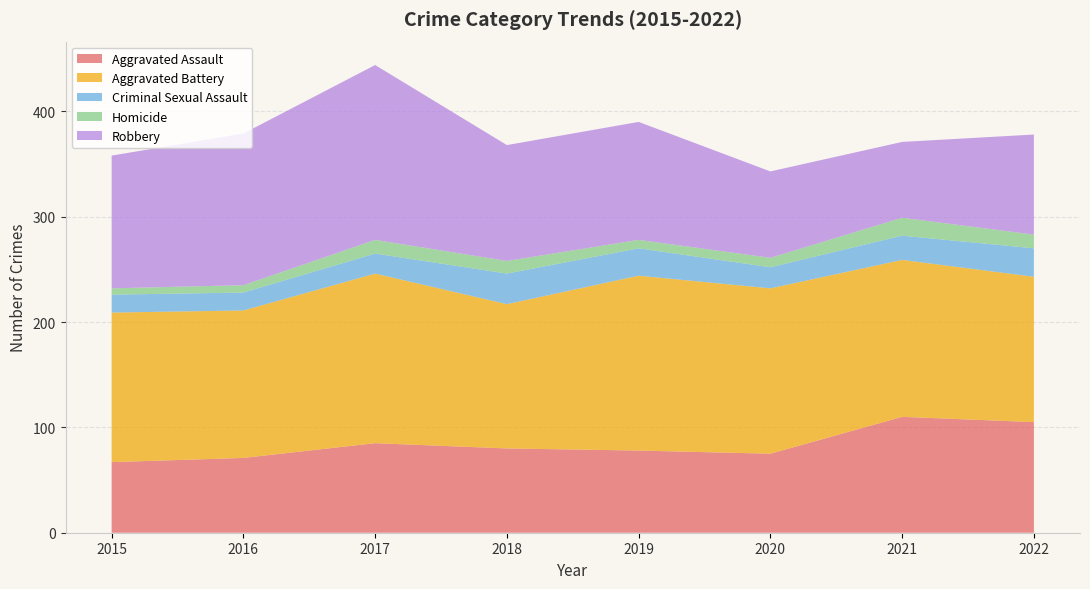

Reading left to right, what are all the values shown in this chart?

Aggravated Assault: 67	71	85	80	78	75	110	105
Aggravated Battery: 142	140	161	137	166	157	149	138
Criminal Sexual Assault: 17	17	19	29	26	20	23	27
Homicide: 6	7	13	12	8	9	17	13
Robbery: 126	144	166	110	112	82	72	95